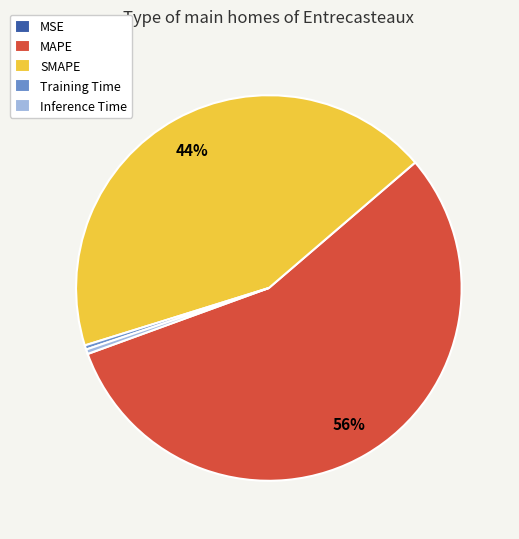

Does any single category account for the majority?

Yes